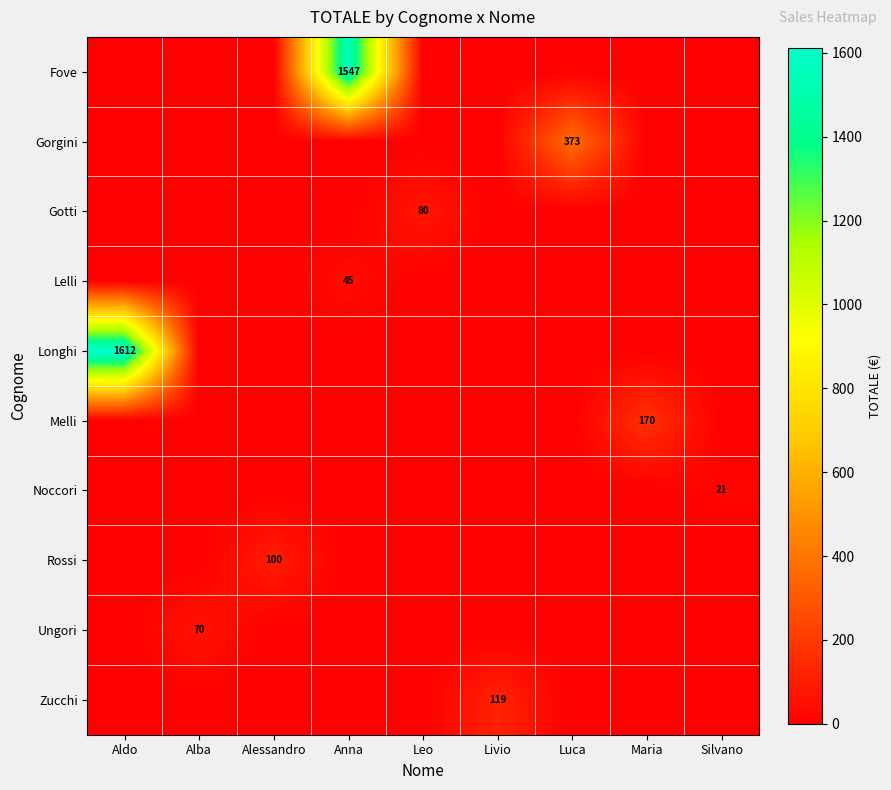

The value of Fove at Anna is 889. True or false?

False